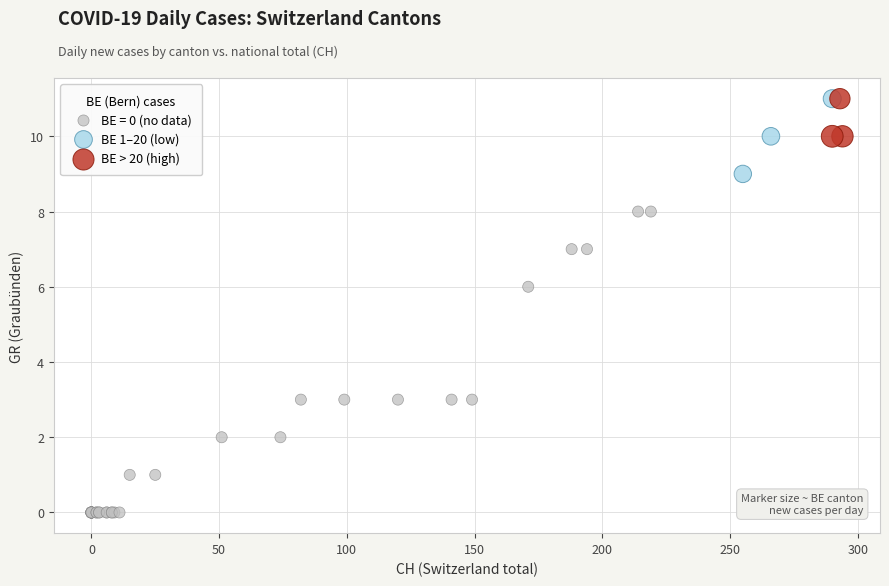

Which series has the largest Y range (max minus min)?

BE = 0 (no data)